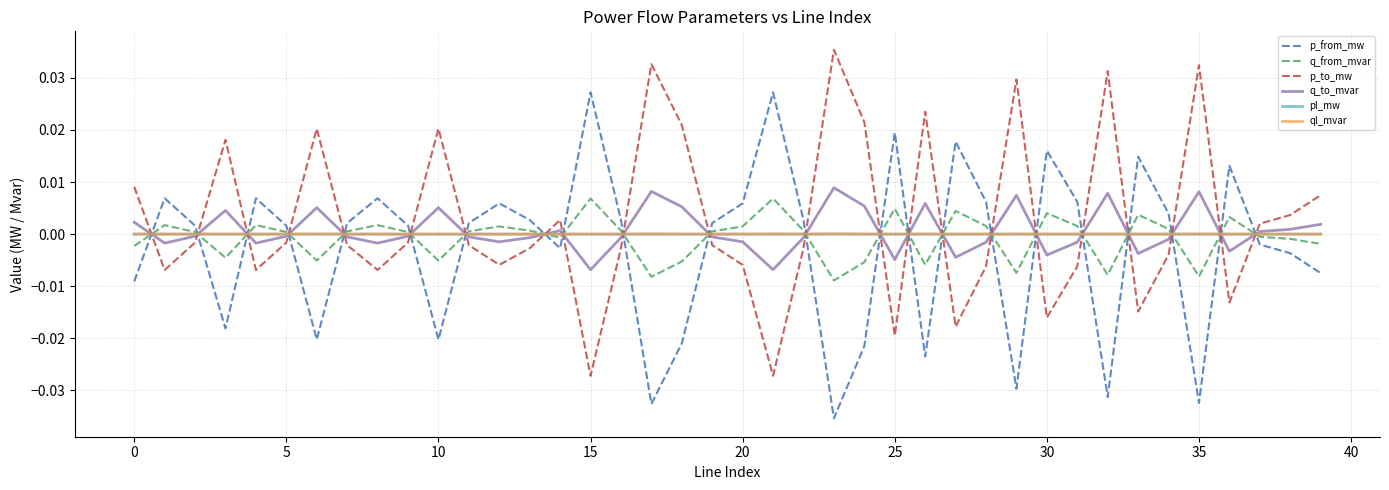

Which series ends up on top after the final intersection of p_to_mw and q_from_mvar?

p_to_mw